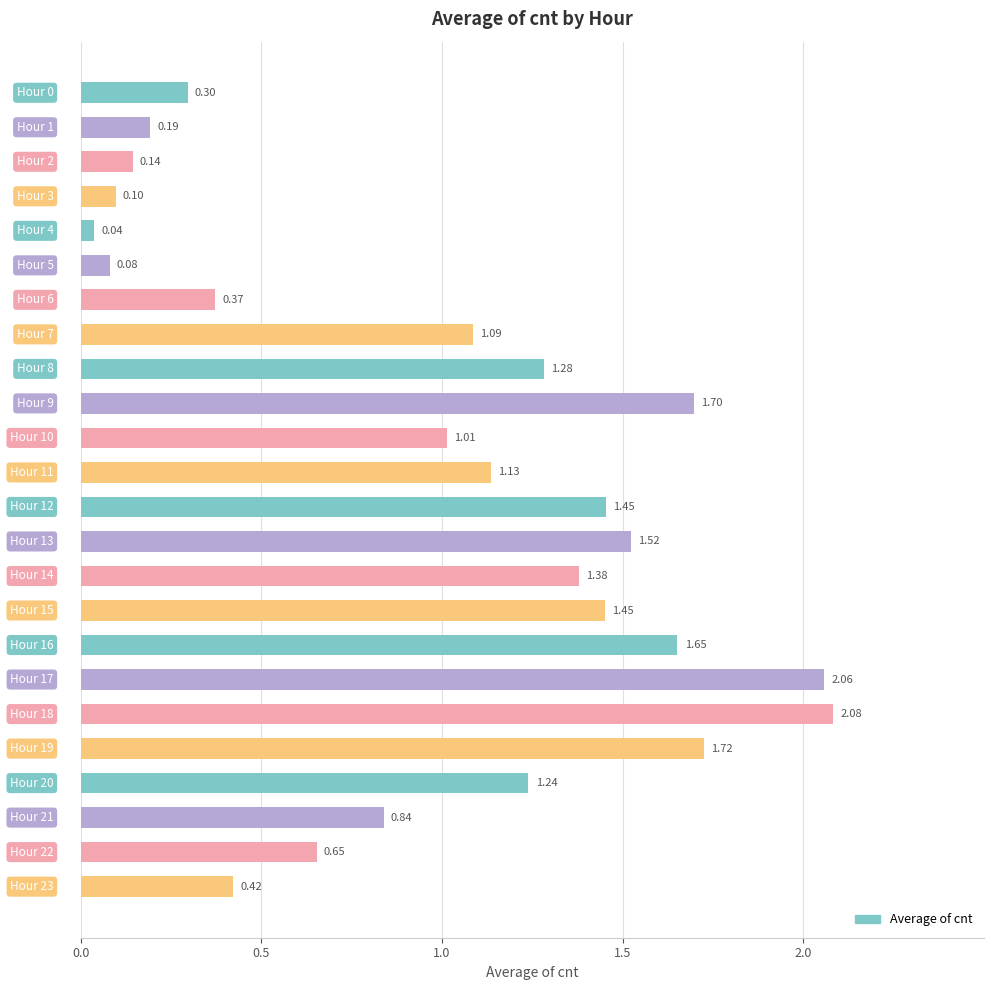

What is the difference between the maximum and second lowest values?

2.0